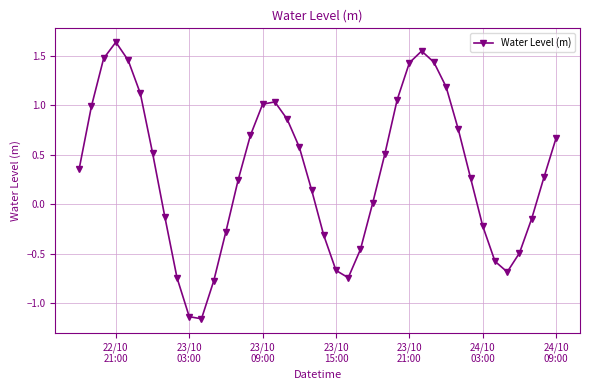

What is the difference between the maximum and minimum values?

2.8